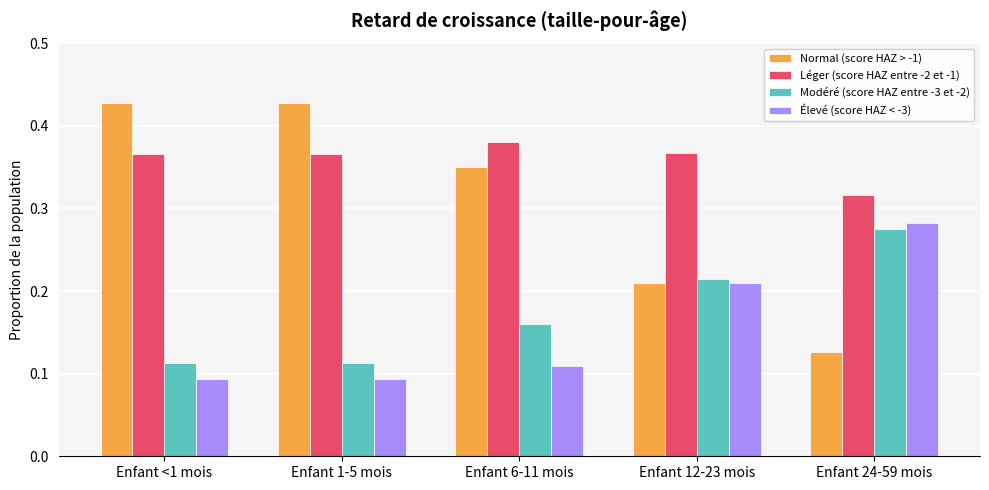

At Enfant 6-11 mois, list the series in order from largest to smallest.

Léger (score HAZ entre -2 et -1), Normal (score HAZ > -1), Modéré (score HAZ entre -3 et -2), Élevé (score HAZ < -3)